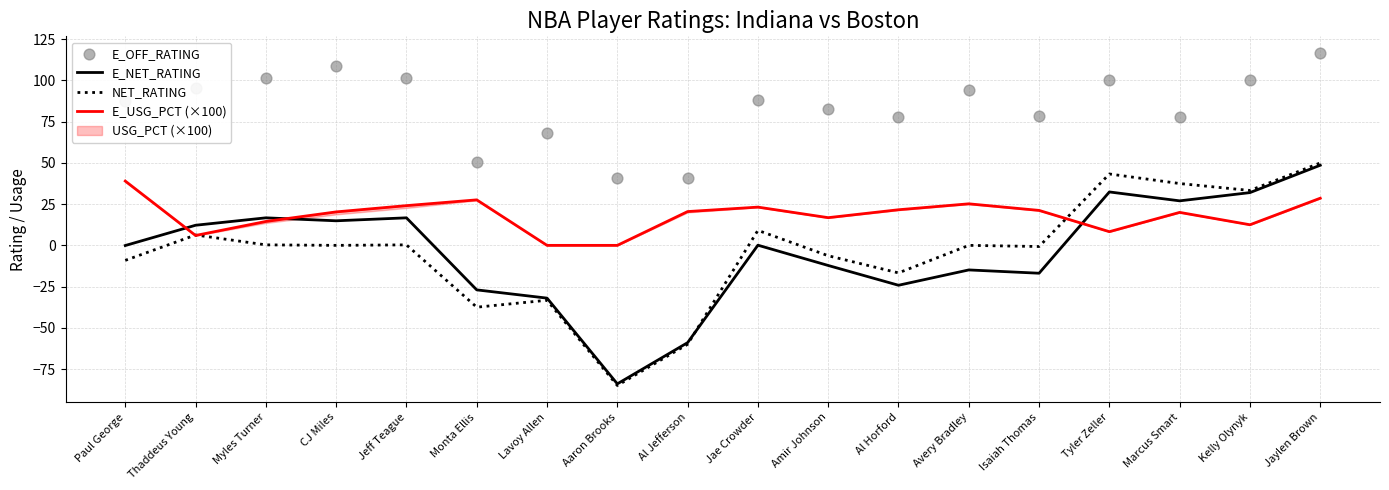

At how many categories does at least one series exceed 88?

8